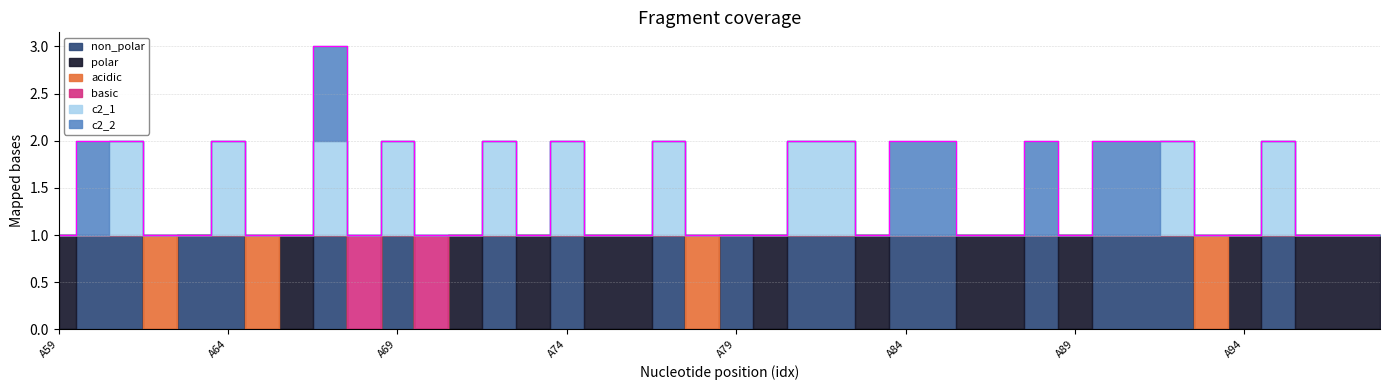

How many data points in non_polar are above 0?

19